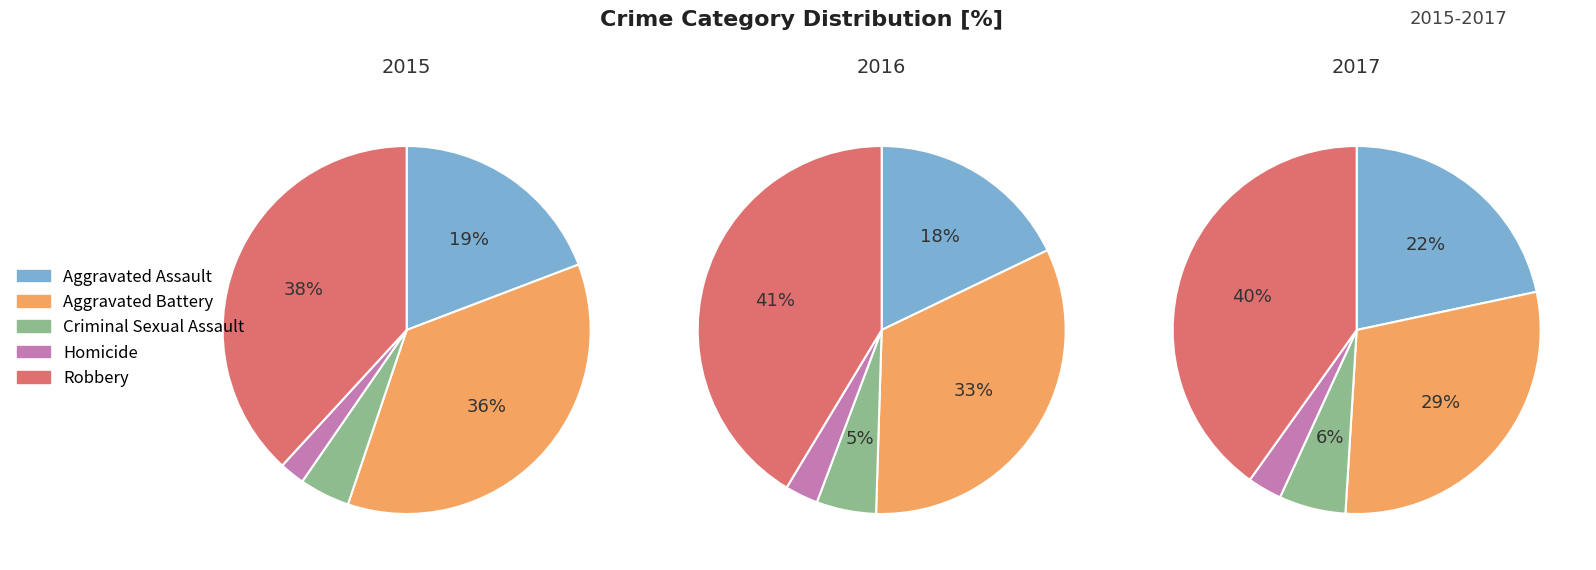

Is there a majority slice in this chart?

No